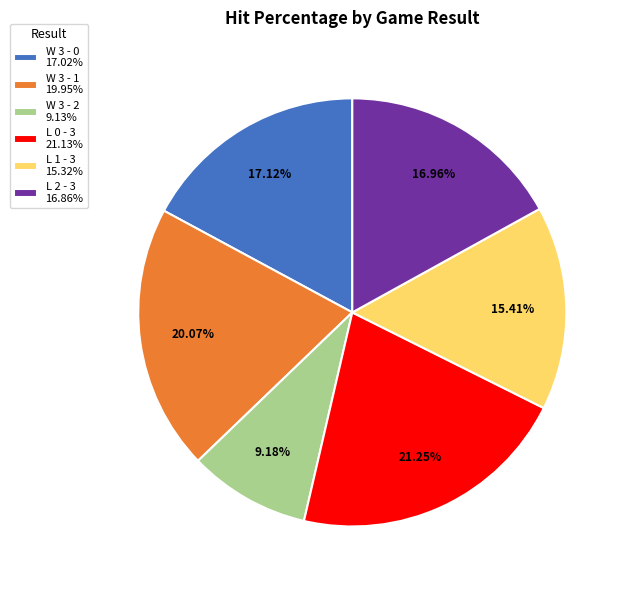

Between W 3 - 2 9.13% and L 2 - 3 16.86%, which is larger?

L 2 - 3 16.86%